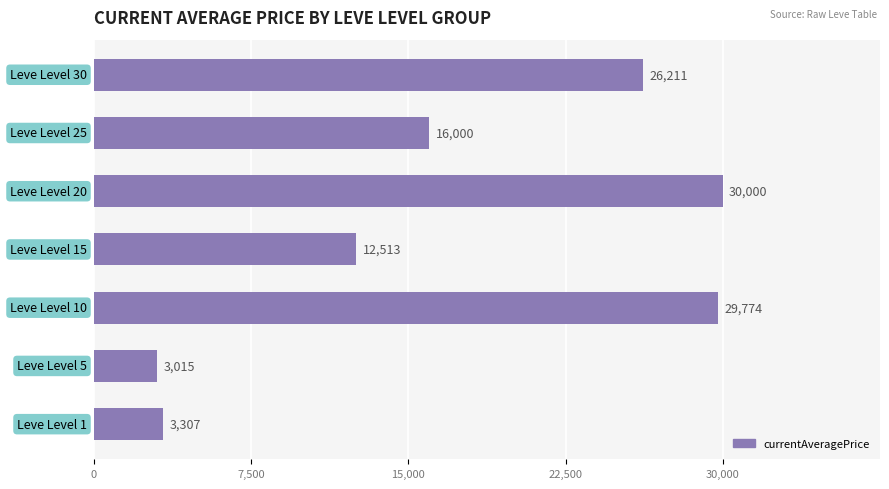

What is the difference between the second highest and second lowest values?

26467